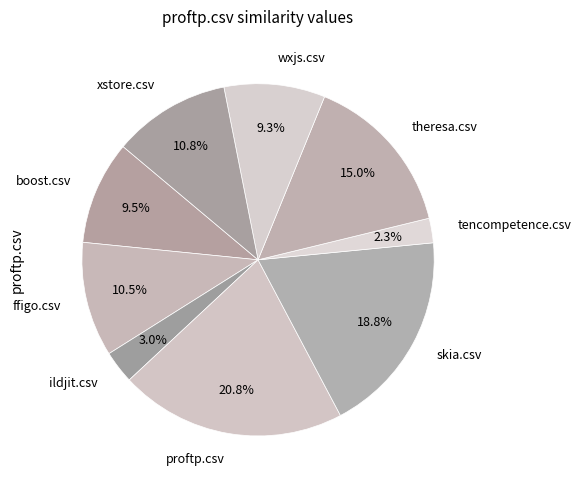

To the nearest percent, what is the combined percentage of proftp.csv and ildjit.csv?

24%